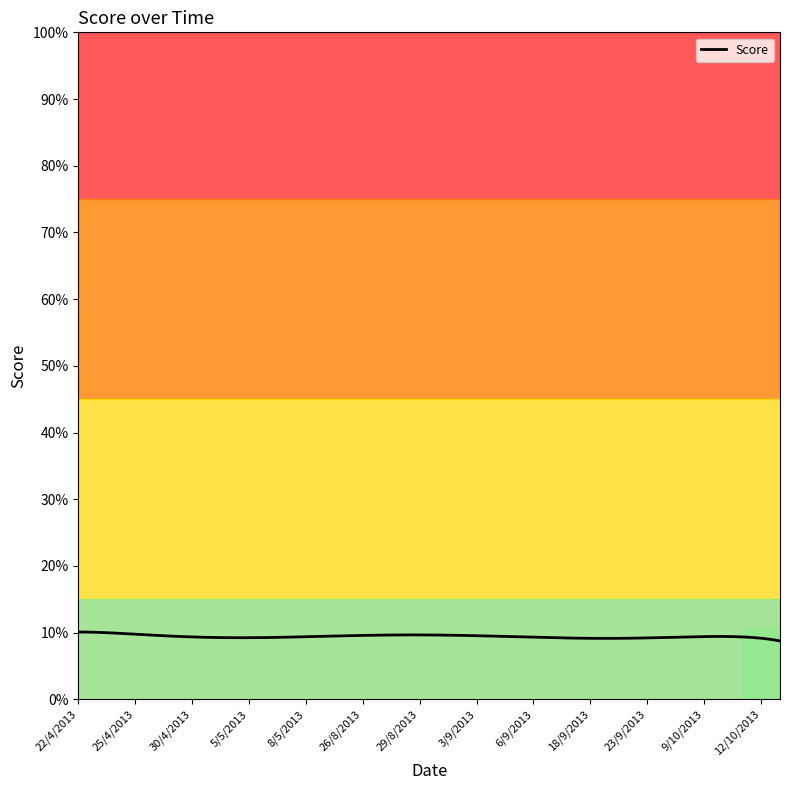

What is the minimum value shown in the chart?

8.8